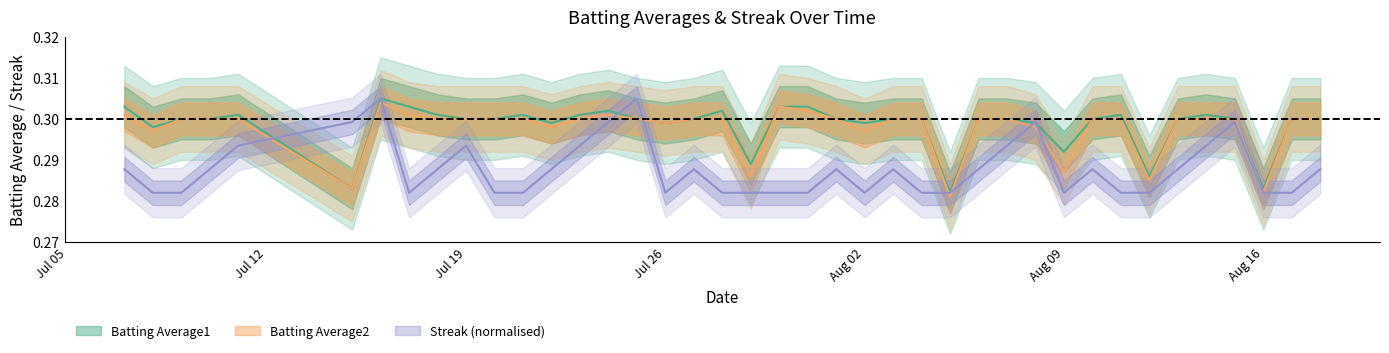

What are all the series names shown in the legend?

Batting Average1, Batting Average2, Streak